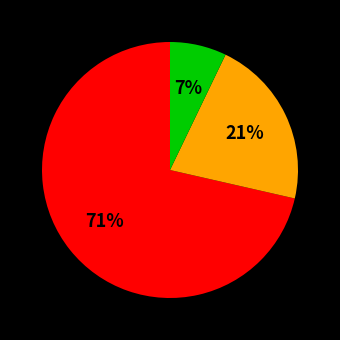

Is there any slice that represents more than half of the pie?

Yes